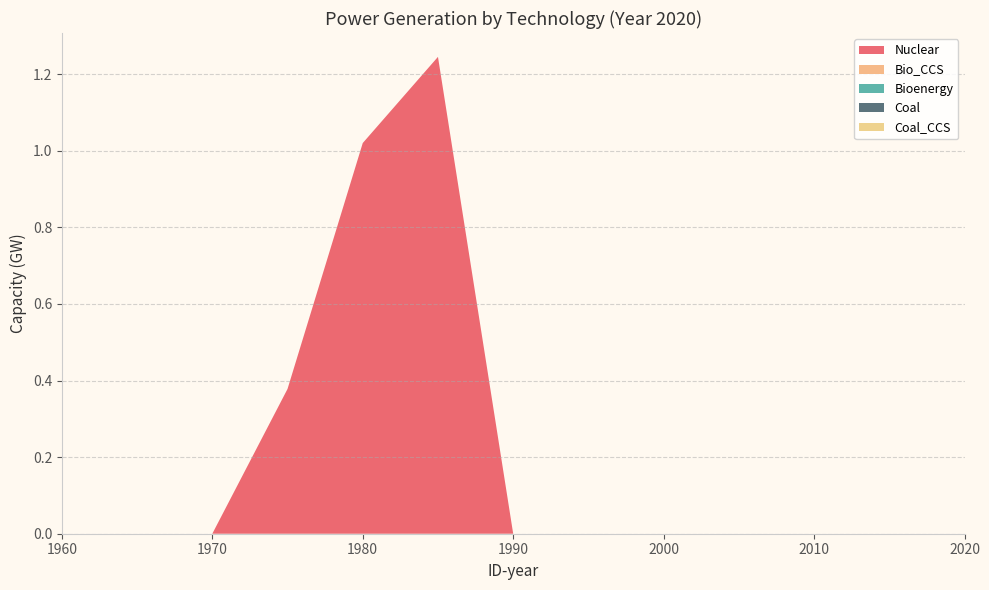

Reading right to left, transcribe all the data shown in this chart.

Nuclear: 0.0	0.0	0.0	0.0	0.0	0.0	0.0	1.2	1.0	0.4	0.0	0.0	0.0
Bio_CCS: 0.0	0.0	0.0	0.0	0.0	0.0	0.0	0.0	0.0	0.0	0.0	0.0	0.0
Bioenergy: 0.0	0.0	0.0	0.0	0.0	0.0	0.0	0.0	0.0	0.0	0.0	0.0	0.0
Coal: 0.0	0.0	0.0	0.0	0.0	0.0	0.0	0.0	0.0	0.0	0.0	0.0	0.0
Coal_CCS: 0.0	0.0	0.0	0.0	0.0	0.0	0.0	0.0	0.0	0.0	0.0	0.0	0.0